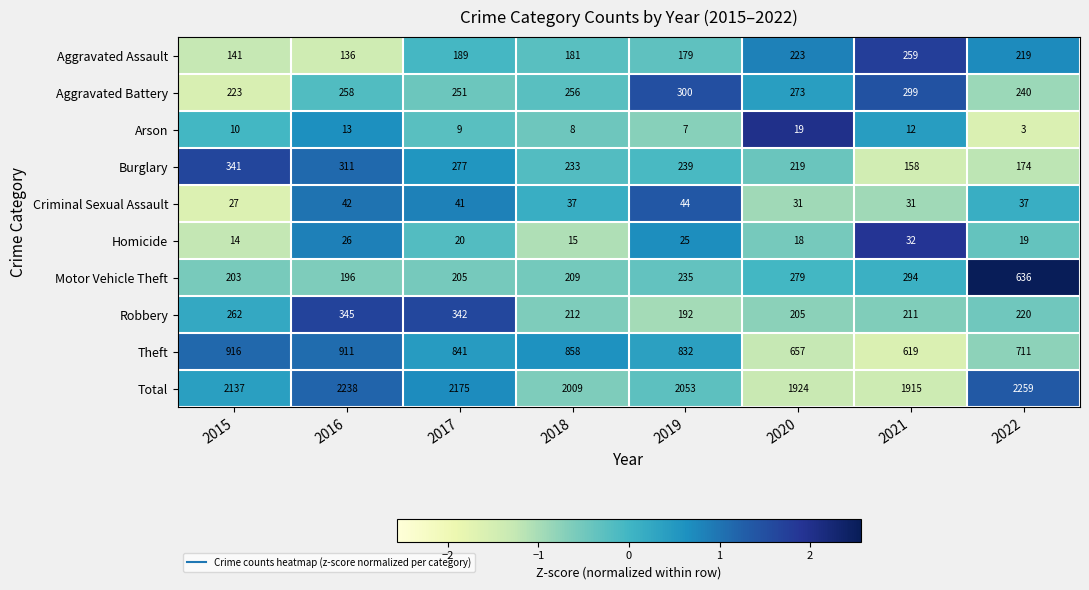

Rank the series at 2020 from lowest to highest value.

Homicide, Arson, Criminal Sexual Assault, Robbery, Burglary, Aggravated Assault, Aggravated Battery, Motor Vehicle Theft, Theft, Total